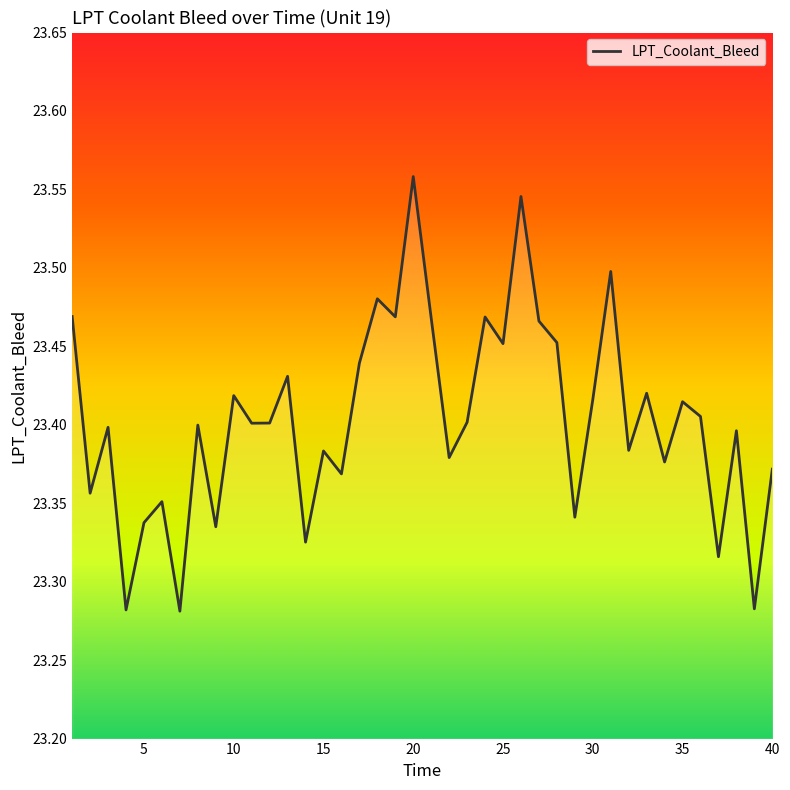

Between 5 and 20, which is larger?

20